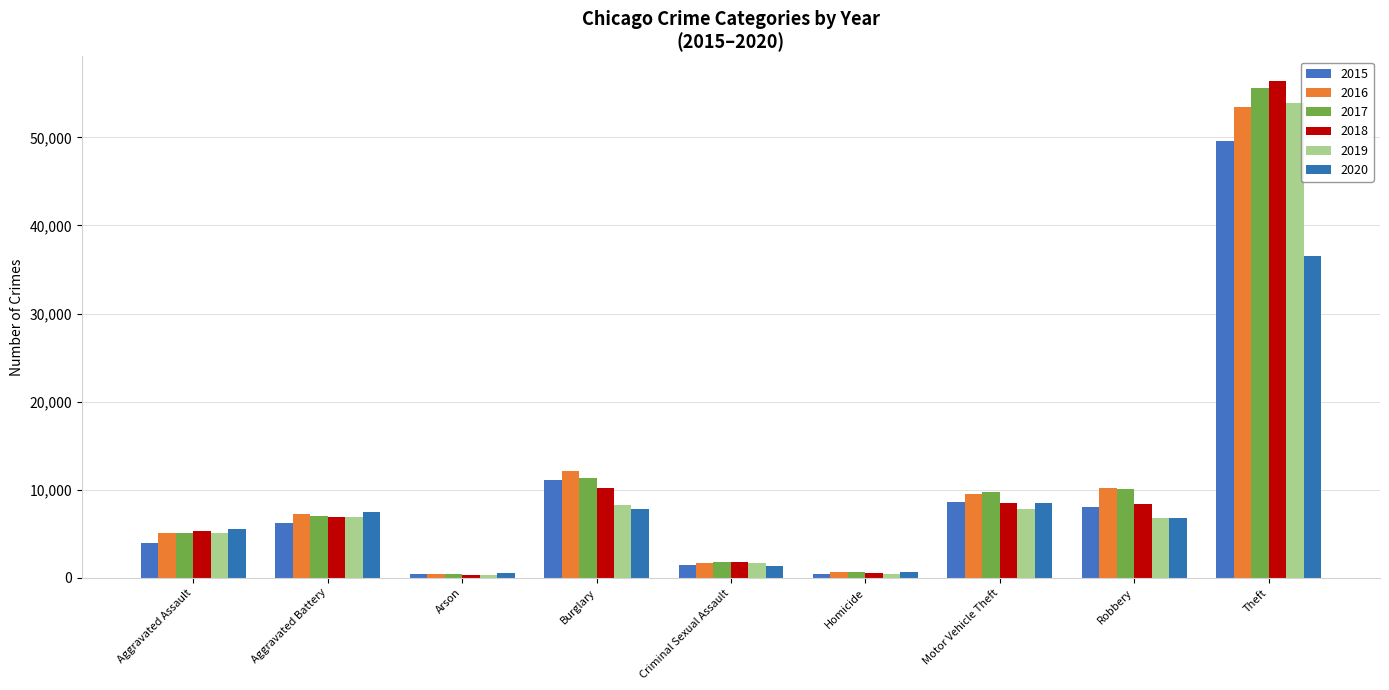

Which series has the widest spread of values?

2018